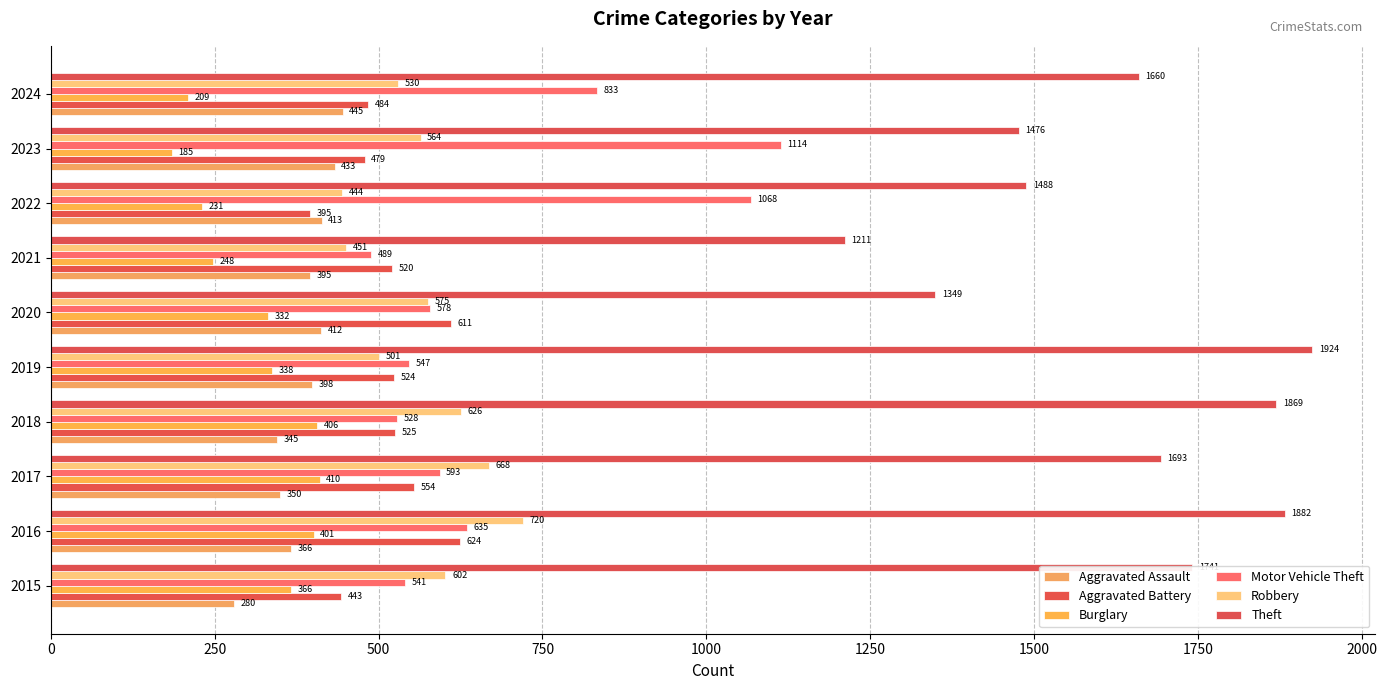

What are all the series names shown in the legend?

Aggravated Assault, Aggravated Battery, Burglary, Motor Vehicle Theft, Robbery, Theft